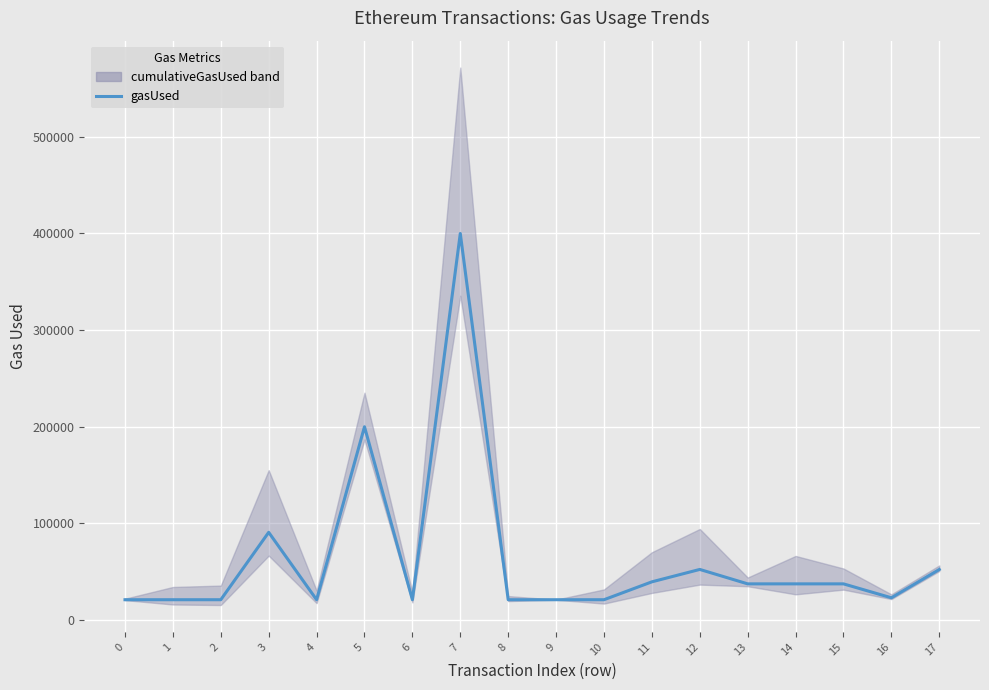

How many points are lower than both their immediate neighbors (excluding endpoints)?

3